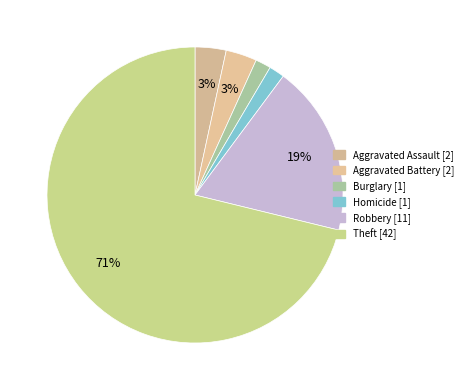

How many slices are in this pie chart?

6